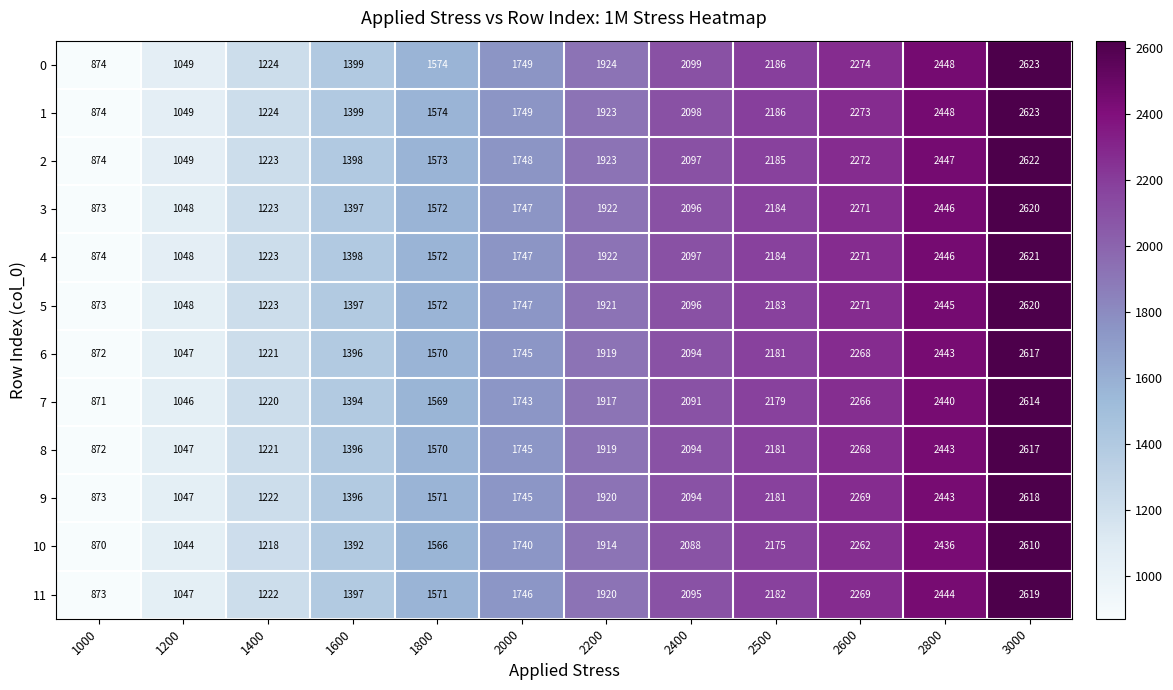

What is the spread (max minus min) of values at 3000?

13